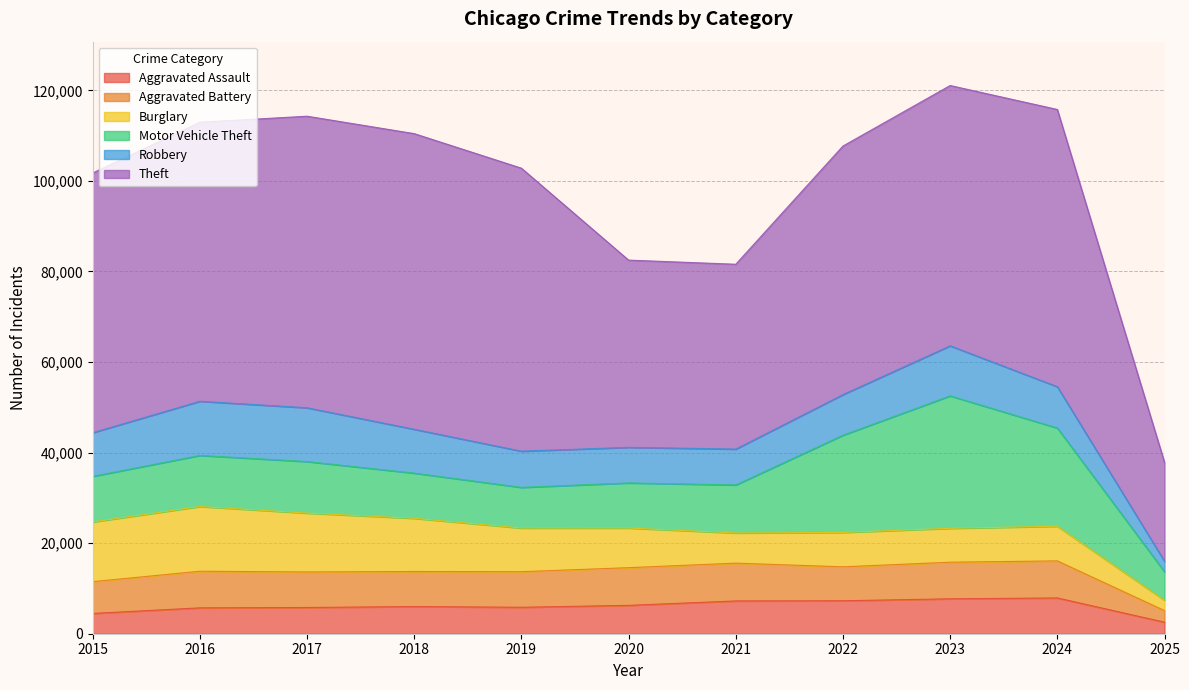

Reading right to left, transcribe all the data shown in this chart.

Aggravated Assault: 2025=2547	2024=7900	2023=7712	2022=7281	2021=7242	2020=6265	2019=5841	2018=6002	2017=5793	2016=5713	2015=4480
Aggravated Battery: 2025=2558	2024=8184	2023=8079	2022=7494	2021=8346	2020=8320	2019=7858	2018=7734	2017=7845	2016=8085	2015=7018
Burglary: 2025=2293	2024=7650	2023=7484	2022=7594	2021=6662	2020=8758	2019=9638	2018=11747	2017=13001	2016=14289	2015=13184
Motor Vehicle Theft: 2025=6290	2024=21695	2023=29253	2022=21470	2021=10605	2020=9959	2019=8978	2018=9985	2017=11380	2016=11285	2015=10068
Robbery: 2025=2310	2024=9123	2023=11053	2022=8965	2021=7920	2020=7855	2019=7995	2018=9681	2017=11881	2016=11960	2015=9638
Theft: 2025=21845	2024=61222	2023=57481	2022=54897	2021=40820	2020=41349	2019=62498	2018=65290	2017=64386	2016=61623	2015=57352